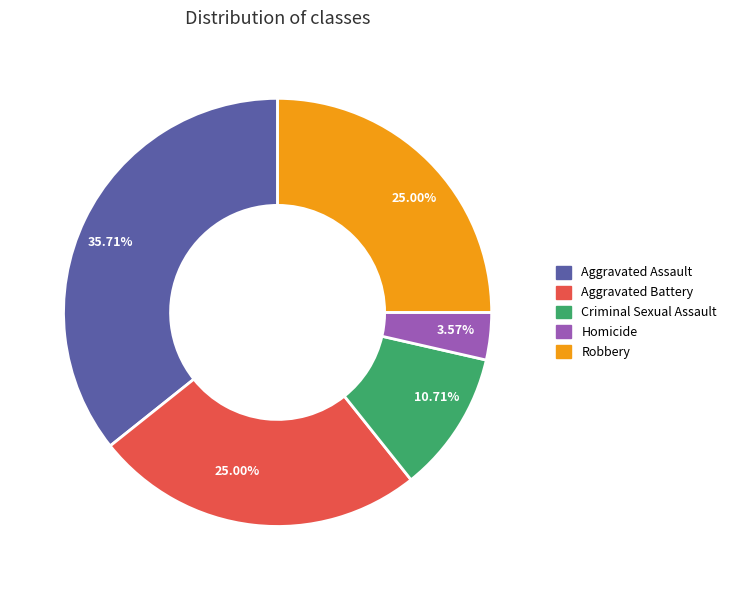

Count the number of slices in the pie.

5